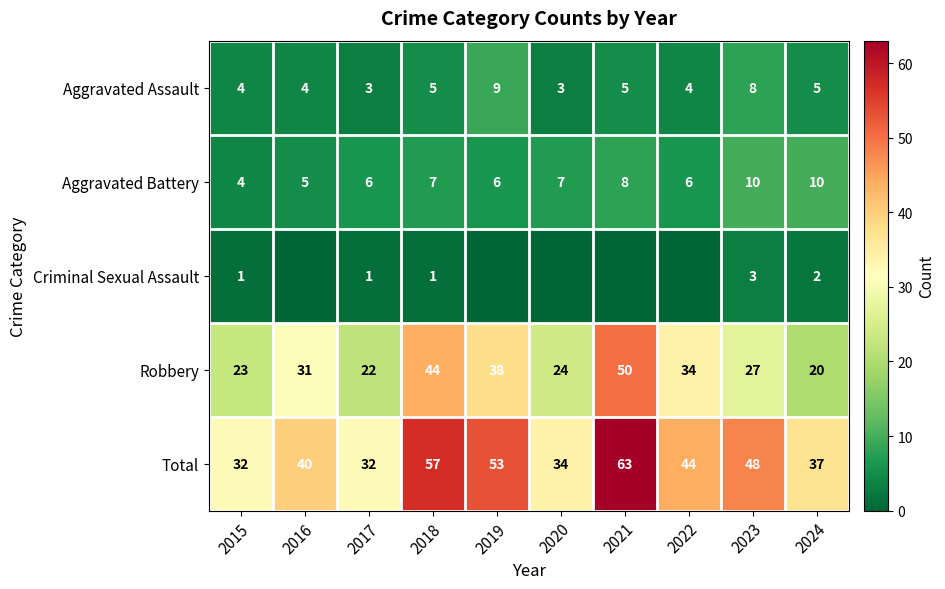

At how many categories does at least one series exceed 62?

1